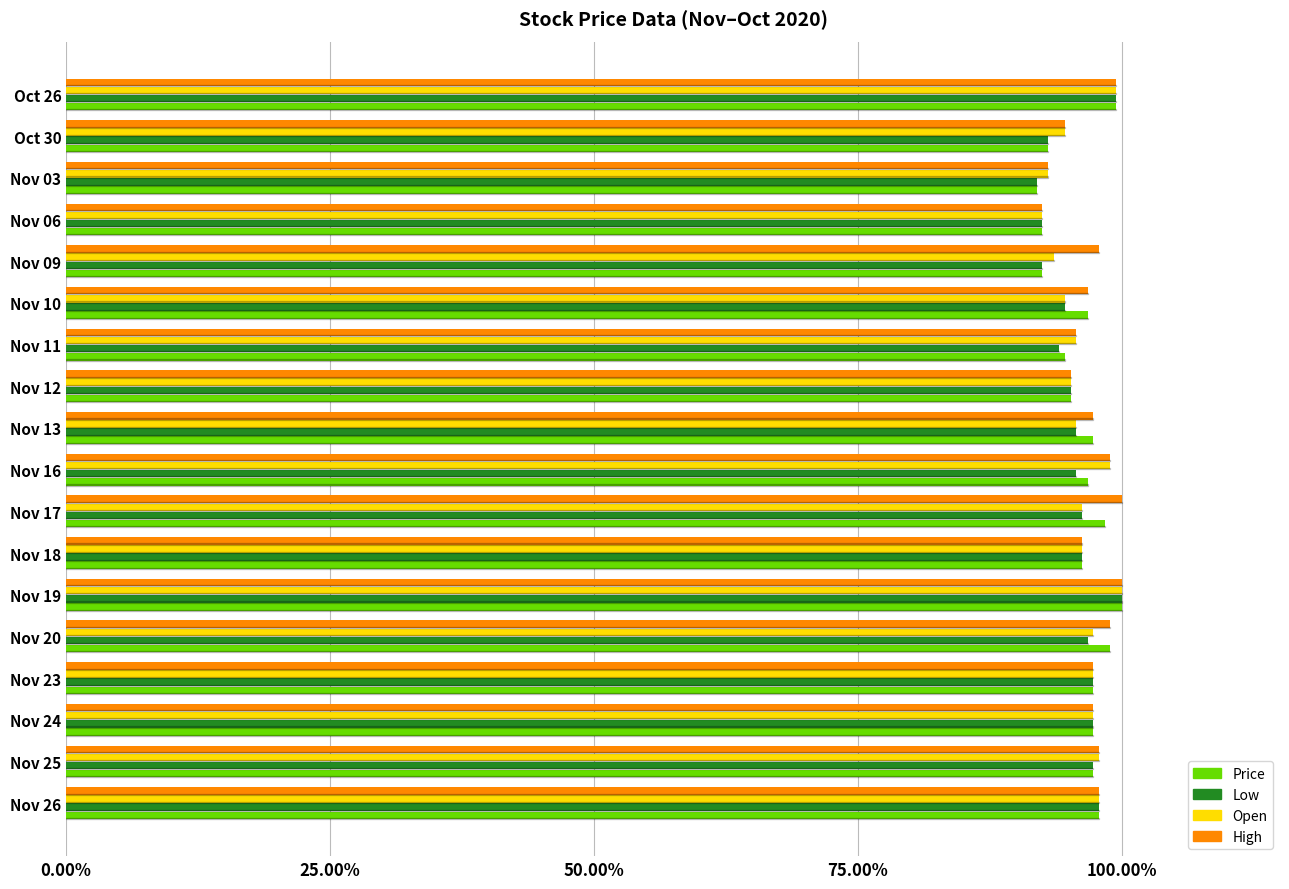

The Low series shows 95.7 at Nov 13. True or false?

True